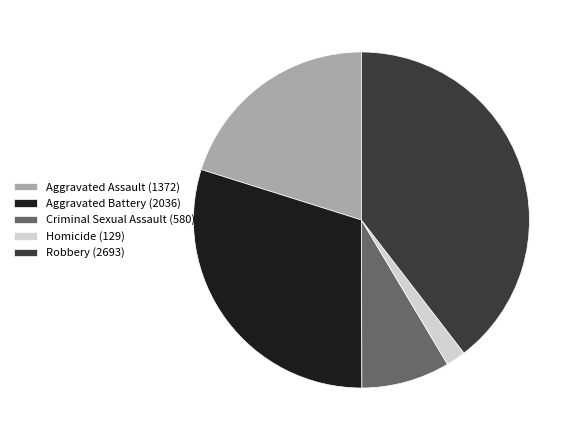

Combined, do Homicide (129) and Robbery (2693) account for over 50%?

No